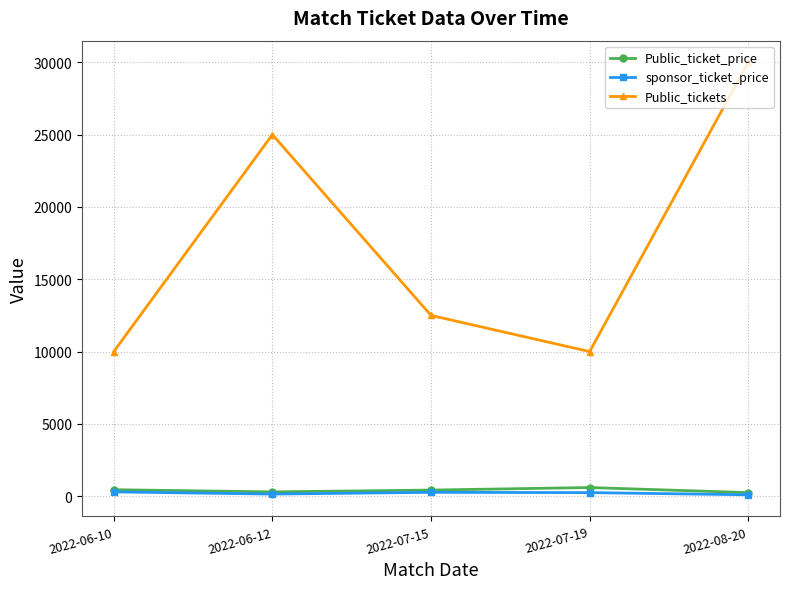

True or false: Public_ticket_price and Public_tickets intersect in this chart.

False